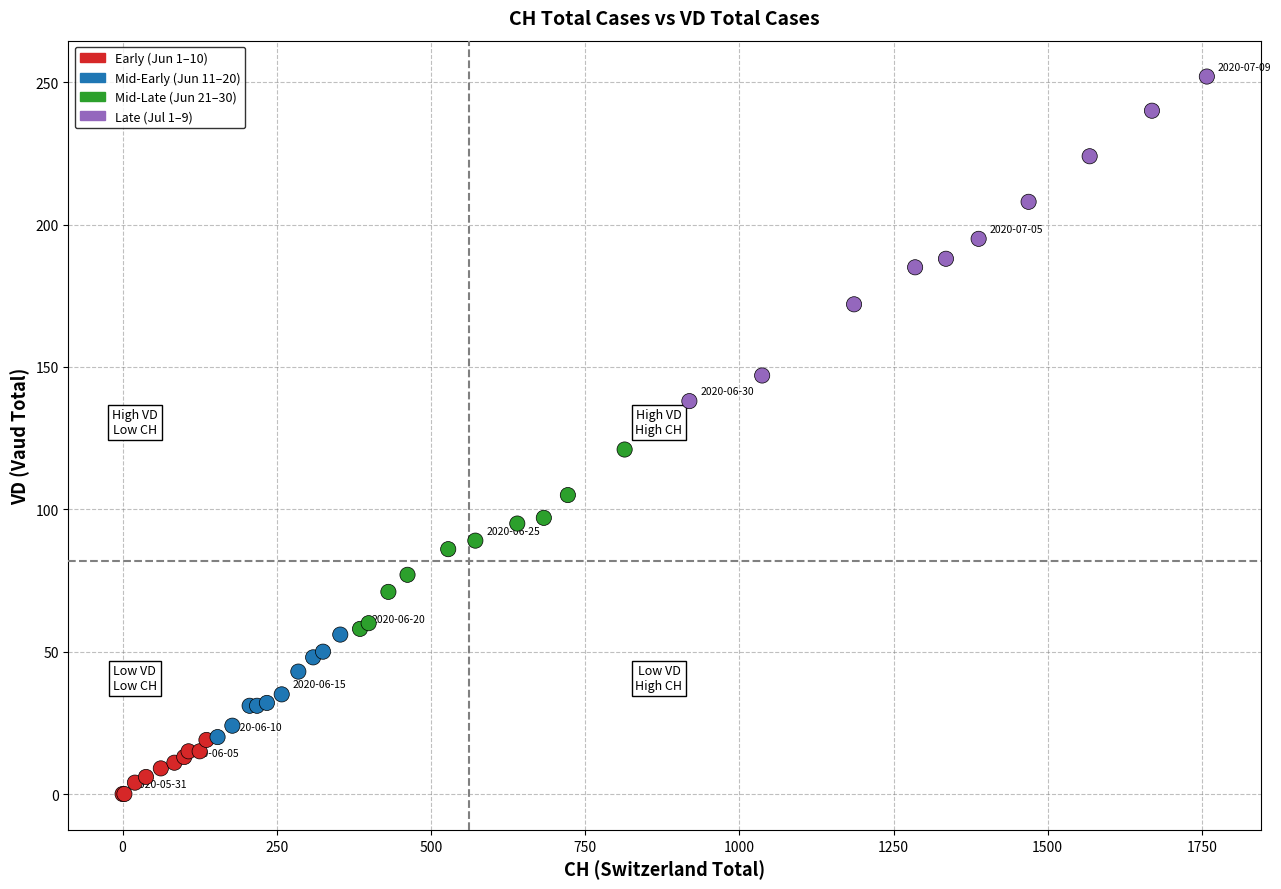

What Y value in the scatter plot is closest to 126?

121